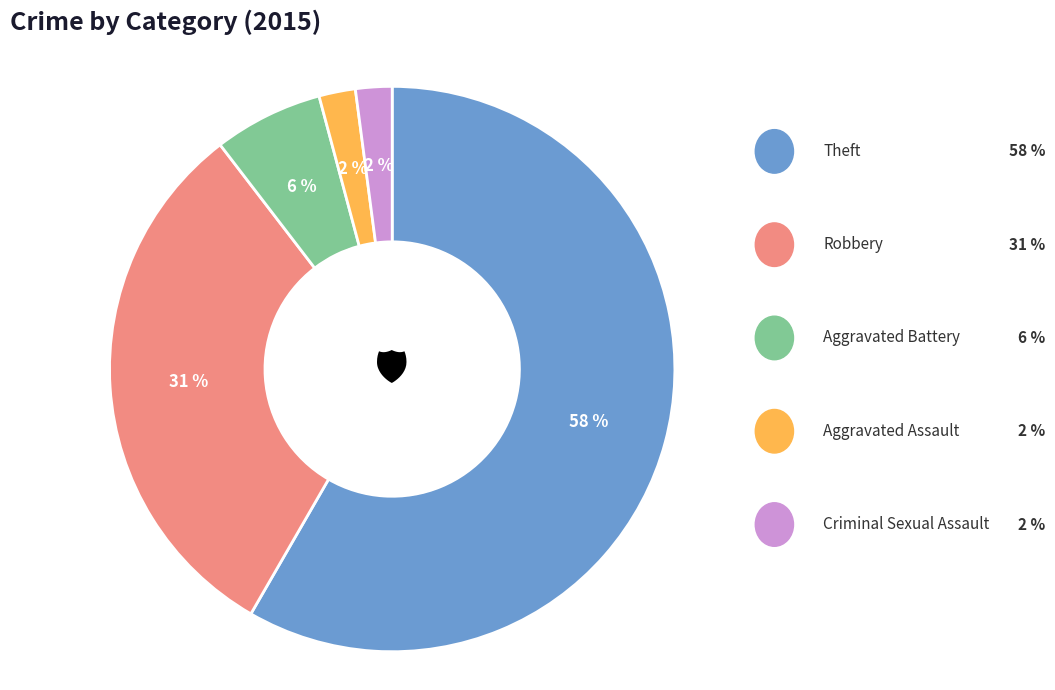

How many segments does this pie chart have?

5